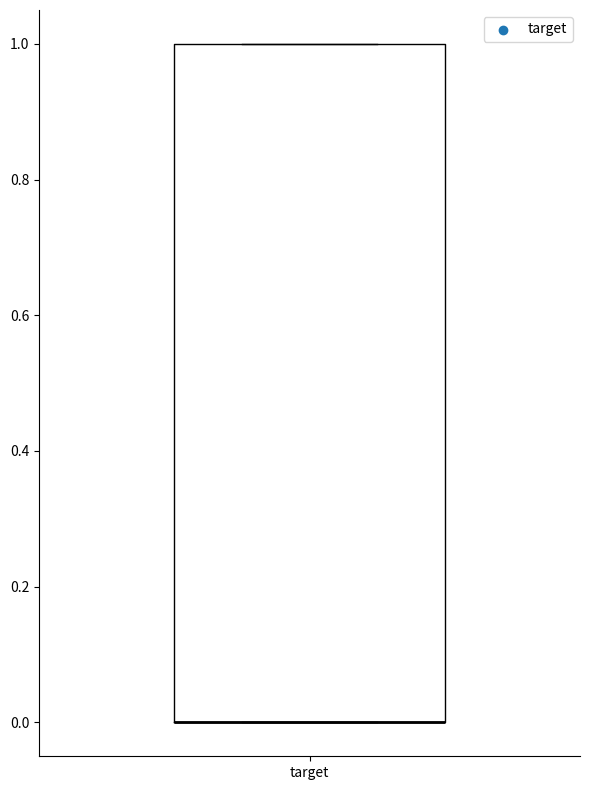

Where is the lower edge of the box for target on the y-axis? The values are not printed on the chart, so give them approximately, as read against the axis.

0